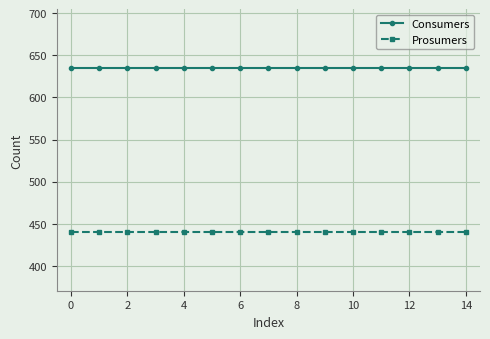

What is the lowest value of the Consumers series?

635